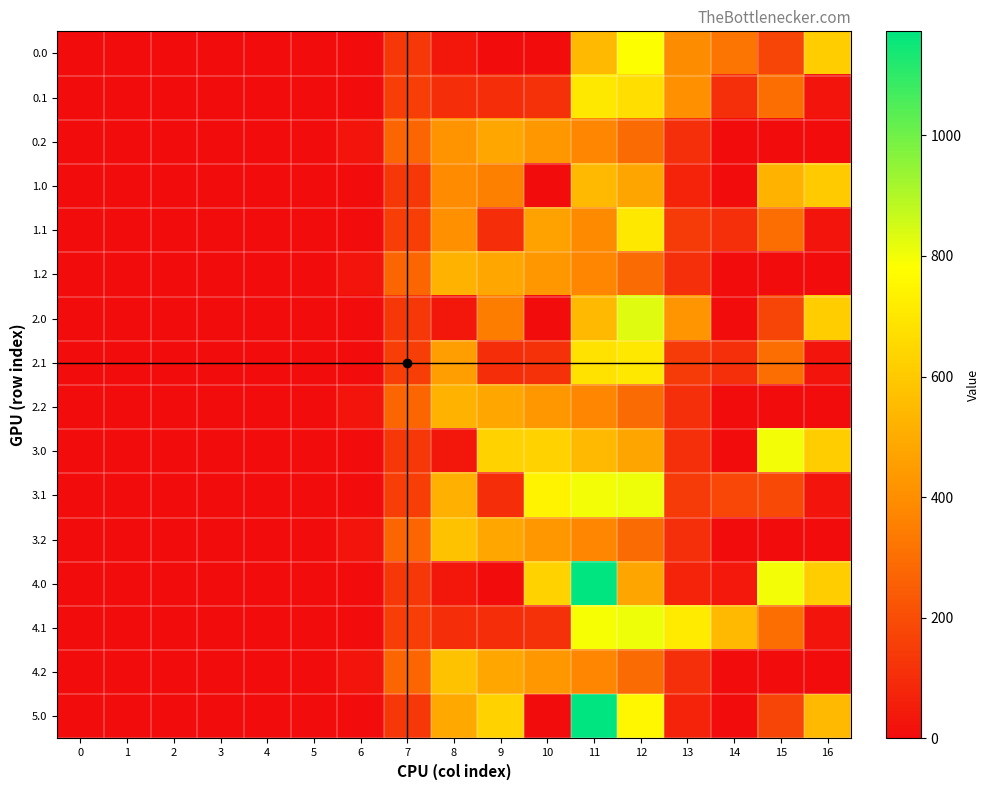

Between 10 and 16, which is larger?

16